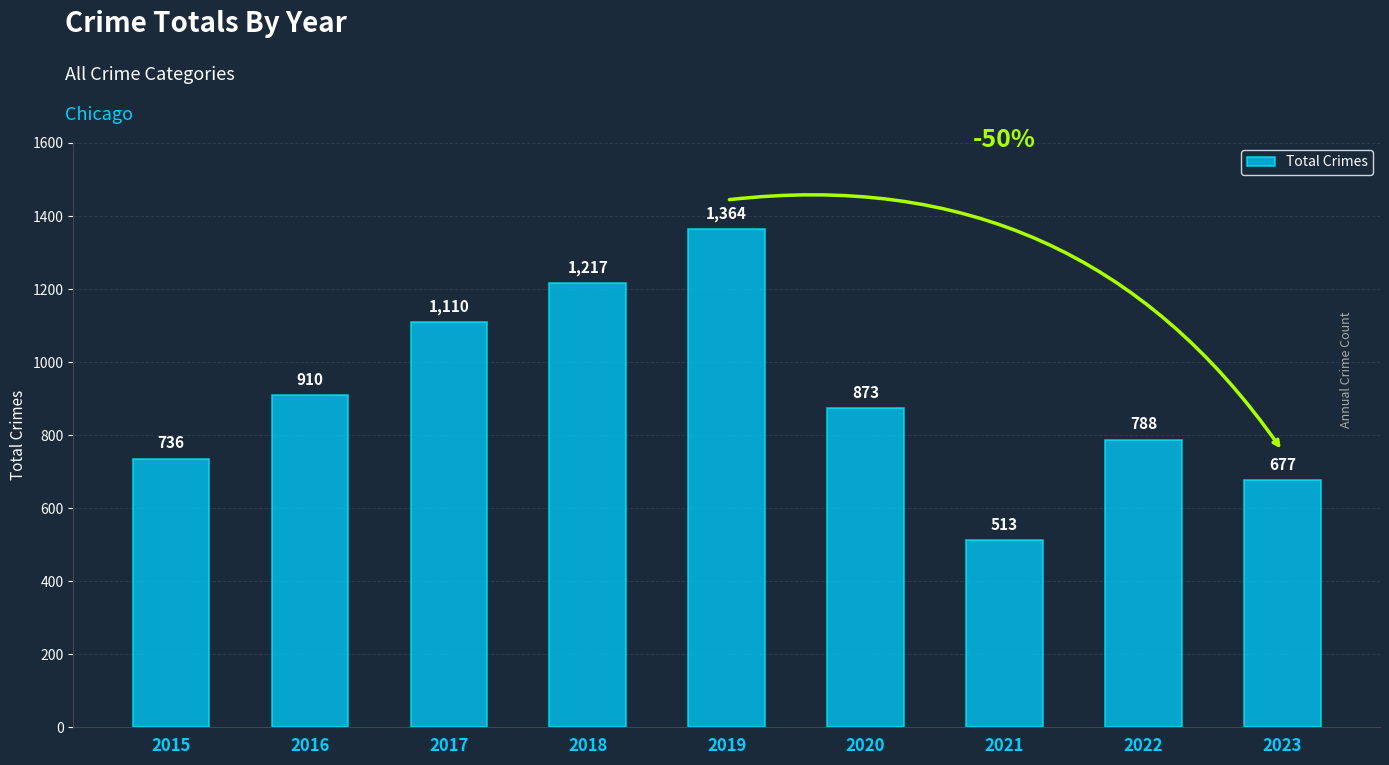

The chart shows a value of 788 at 2022. True or false?

True